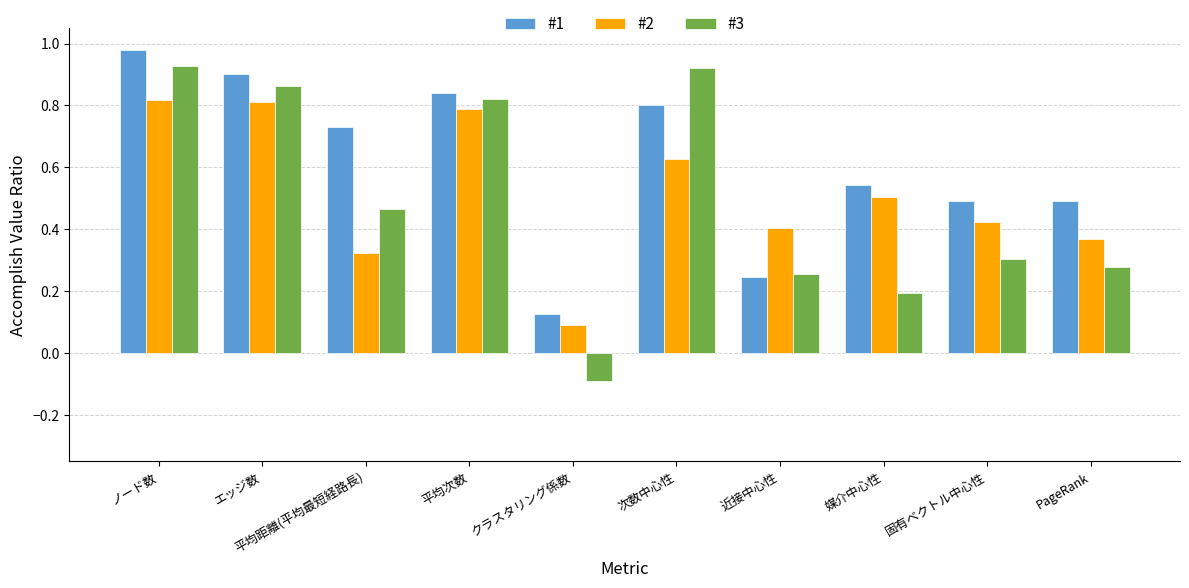

Which series has the largest range (max minus min)?

#3